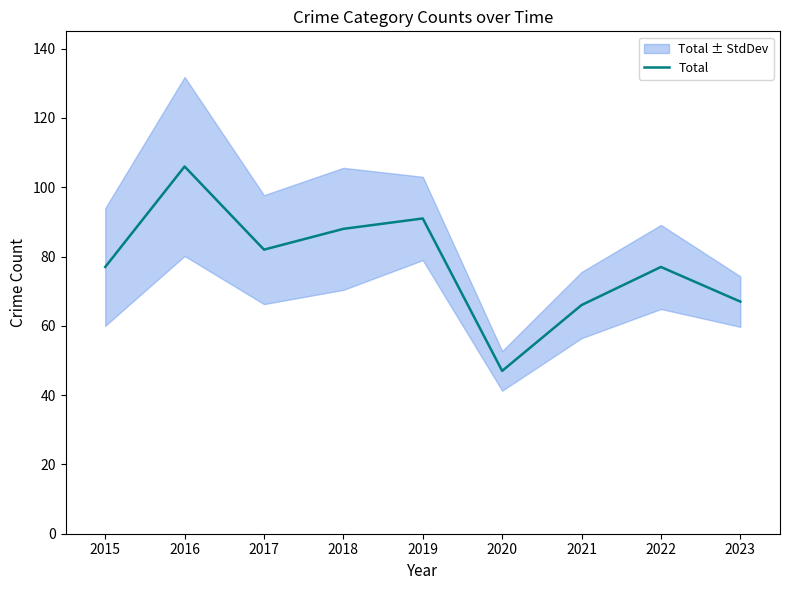

Which label corresponds to the largest value in the chart?

2016